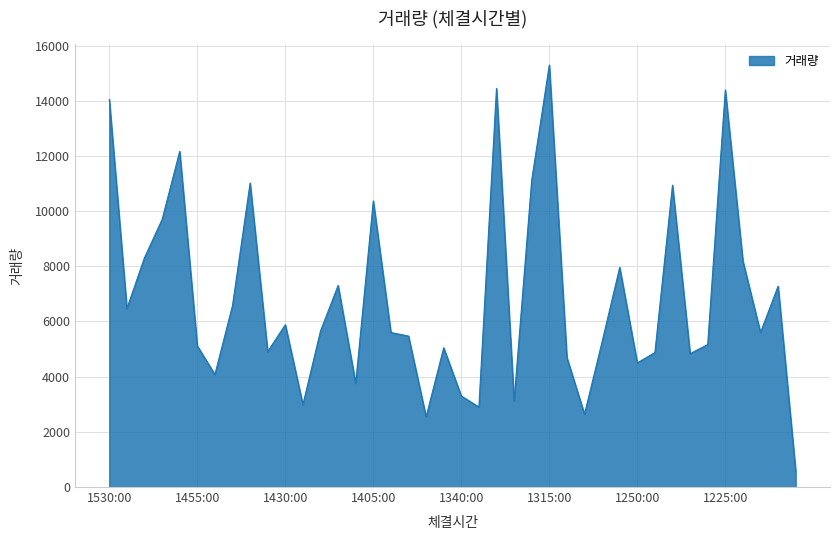

What is the greatest value displayed?

15294